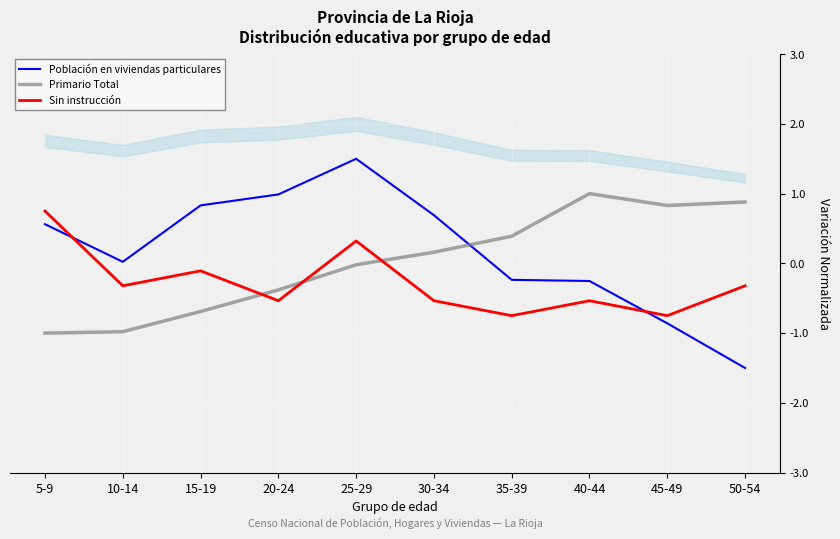

The value of Primario Total at 25-29 is -0.0. True or false?

True